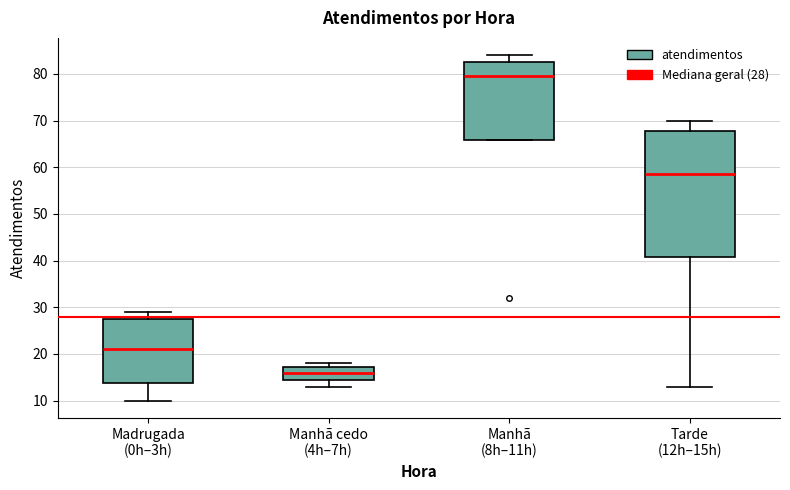

Reading left to right, read every box against the y-axis: the position of its median line, the range the box covers, and the ends of its whiskers. The values are not printed on the chart, so give them approximately, as read against the axis.

Madrugada (0h–3h): median 21, box 14 to 28, whiskers 10 to 29
Manhã cedo (4h–7h): median 16, box 15 to 17, whiskers 13 to 18
Manhã (8h–11h): median 80, box 66 to 83, whiskers 66 to 84
Tarde (12h–15h): median 59, box 41 to 68, whiskers 13 to 70